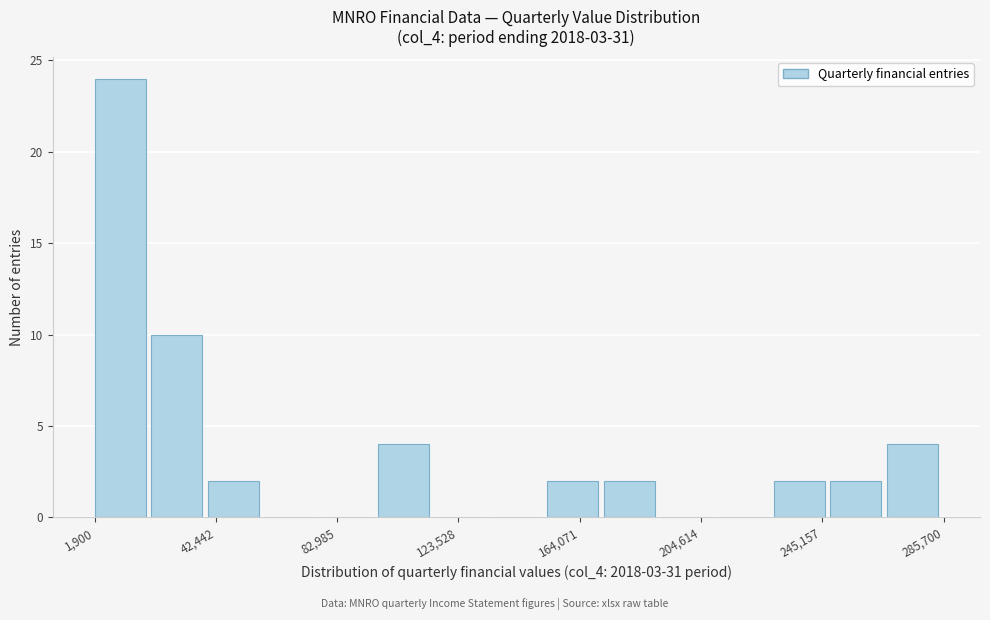

Read against the x-axis, roughly where is the centre of the tallest bar?

10000